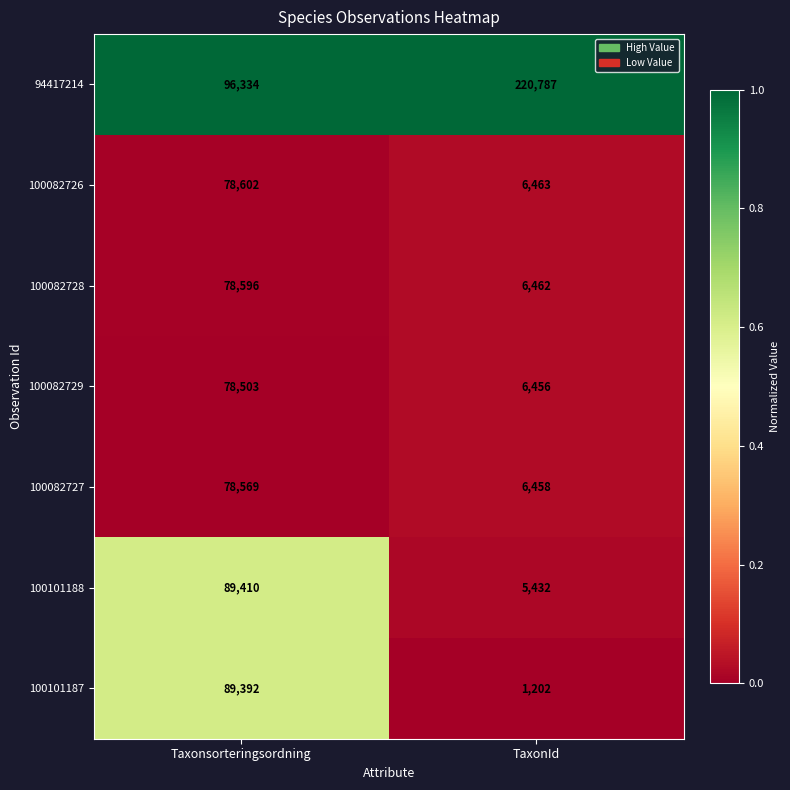

Read the 100082729 value at Taxonsorteringsordning, to the nearest 100.

78500